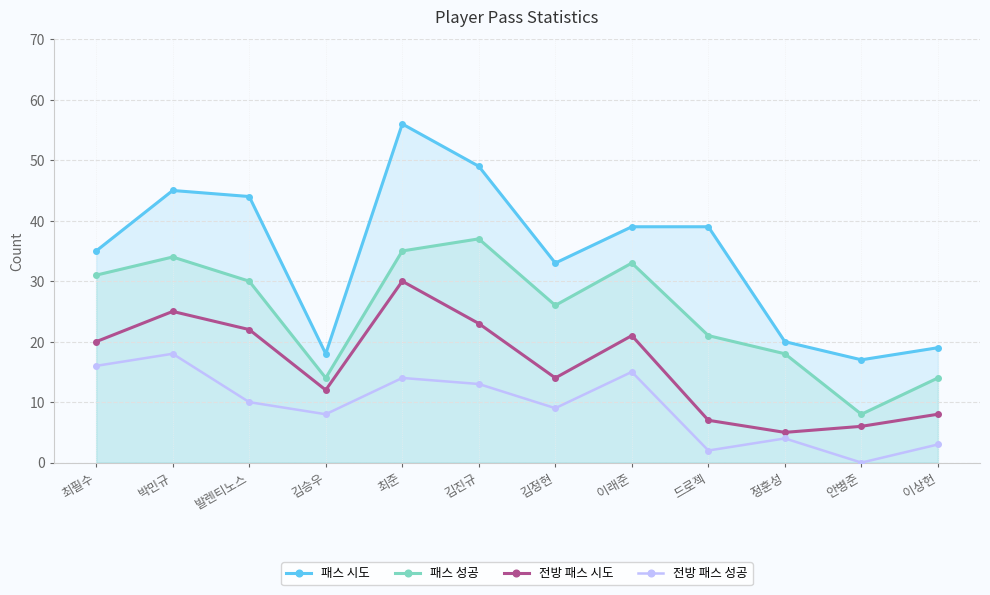

List the series in order of their overall mean, lowest first.

전방 패스 성공, 전방 패스 시도, 패스 성공, 패스 시도